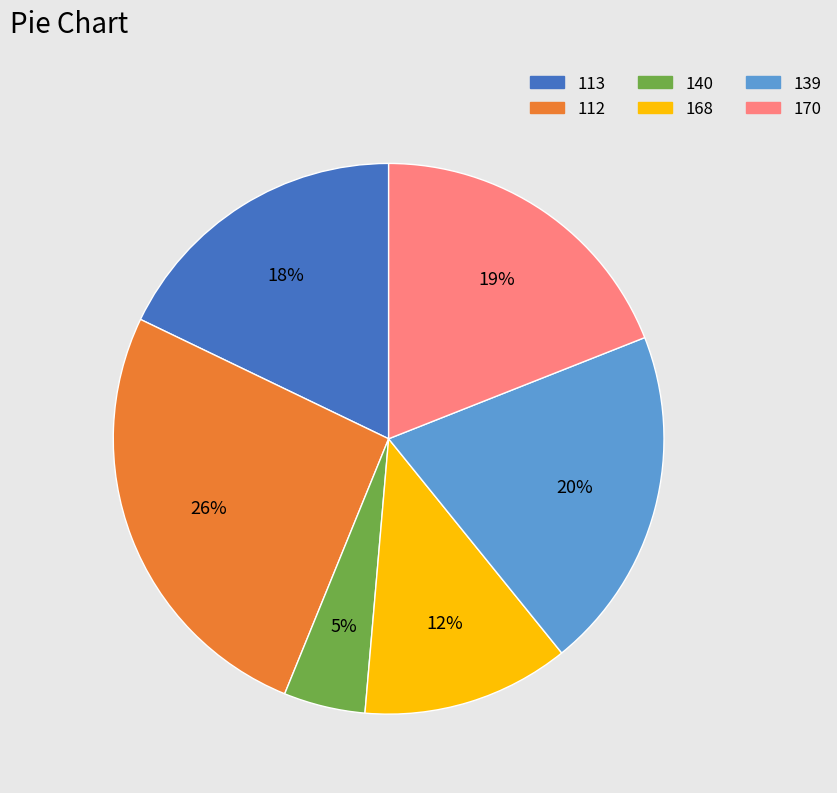

Does any single category account for the majority?

No